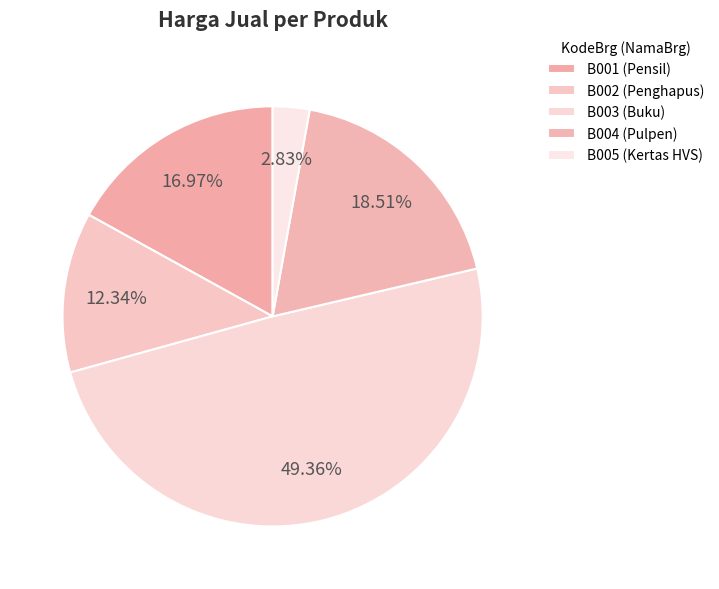

The B004 slice represents 8% of the pie. True or false?

False